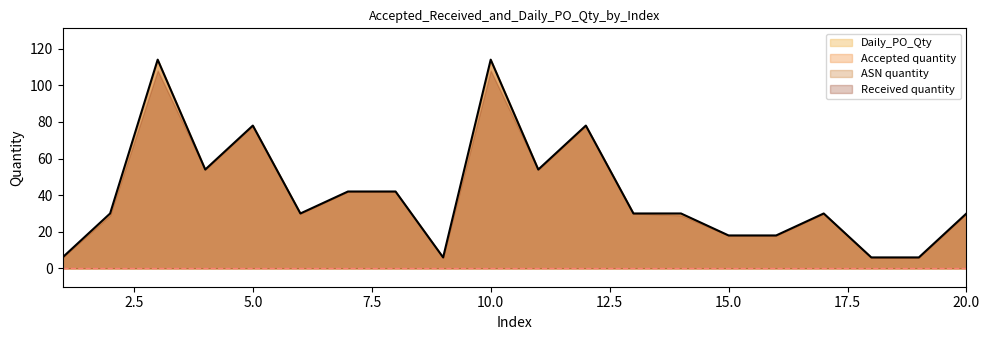

Which category has the lowest value across all series?

1